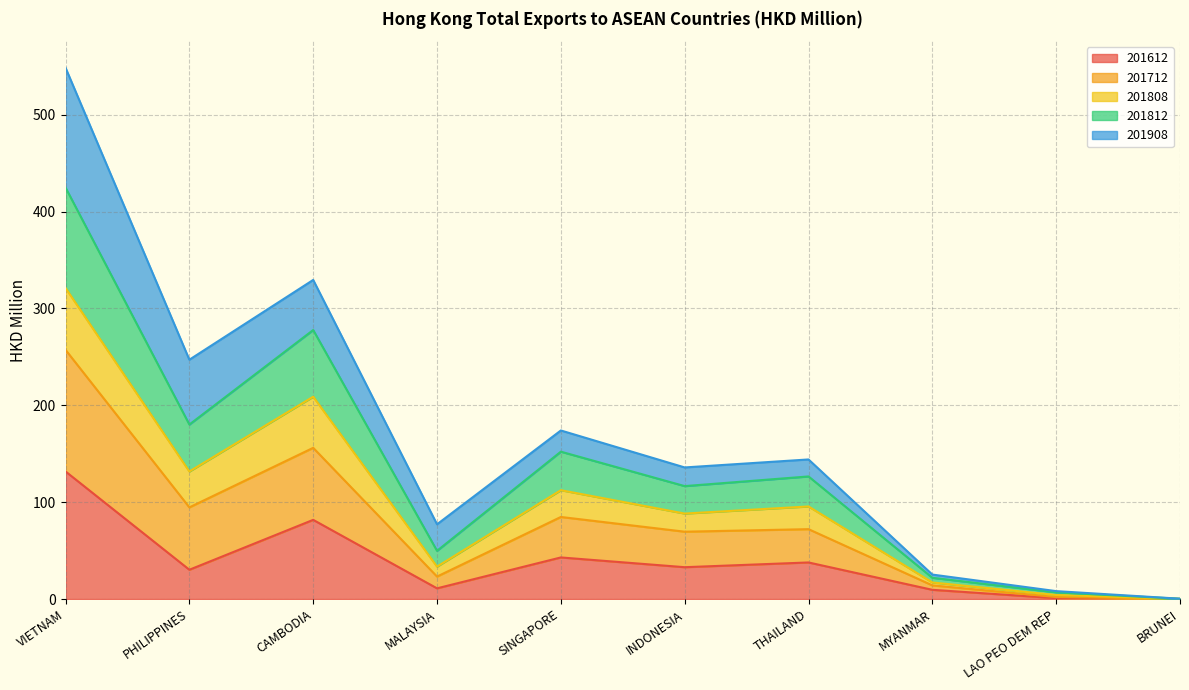

At which label does 201812 first exceed 95?

VIETNAM